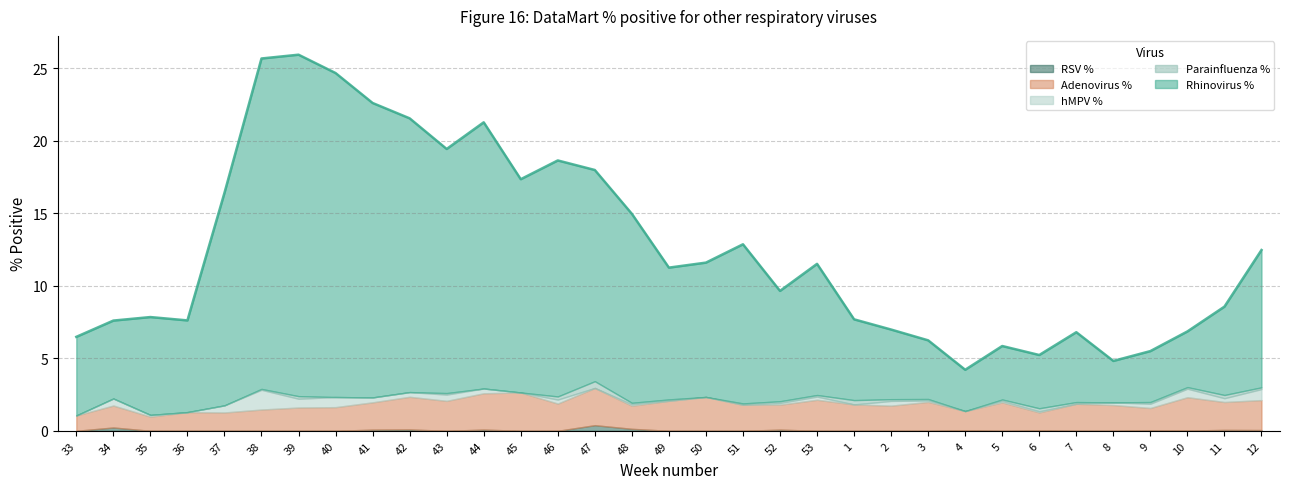

Which has a higher value, 8 or 41?

41